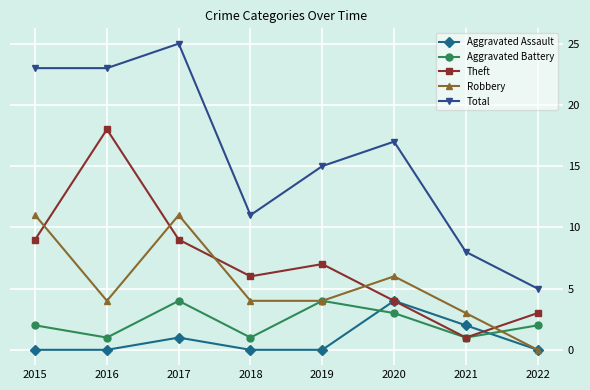

True or false: Aggravated Assault has more than 1 interior local peaks.

True